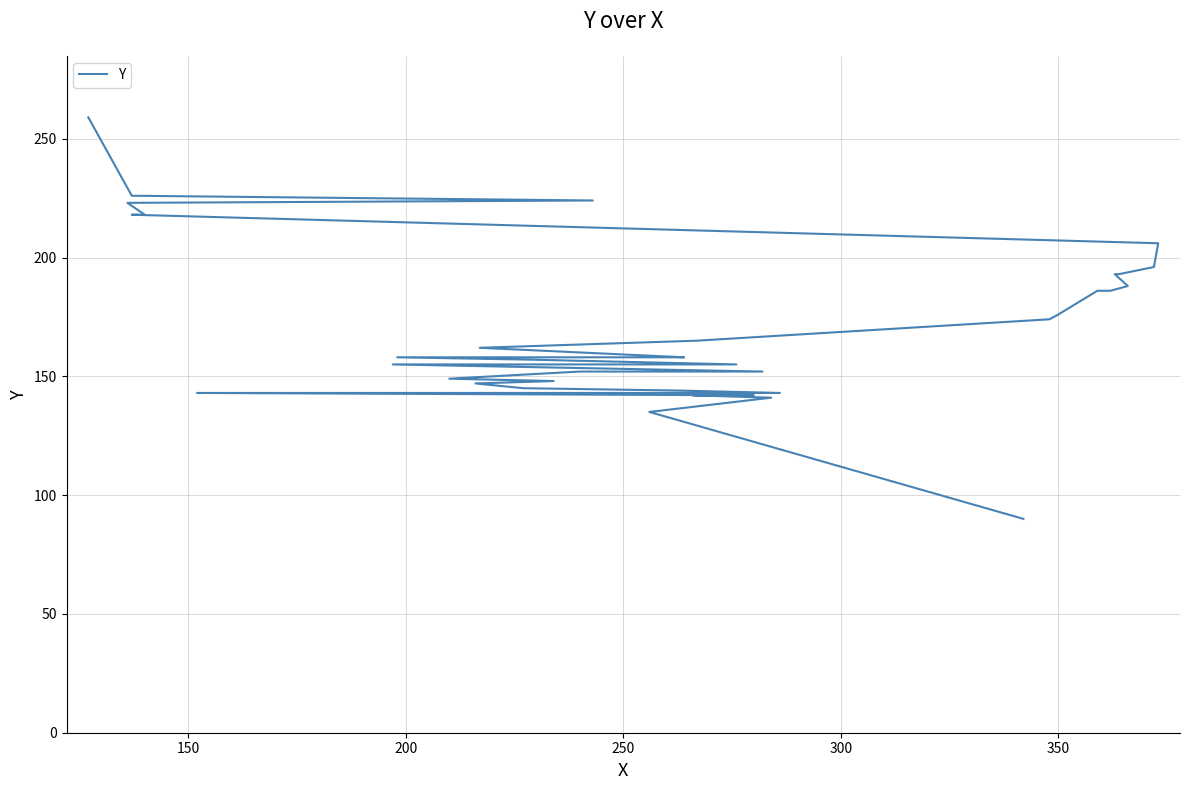

Count the number of values greater than 158.

18